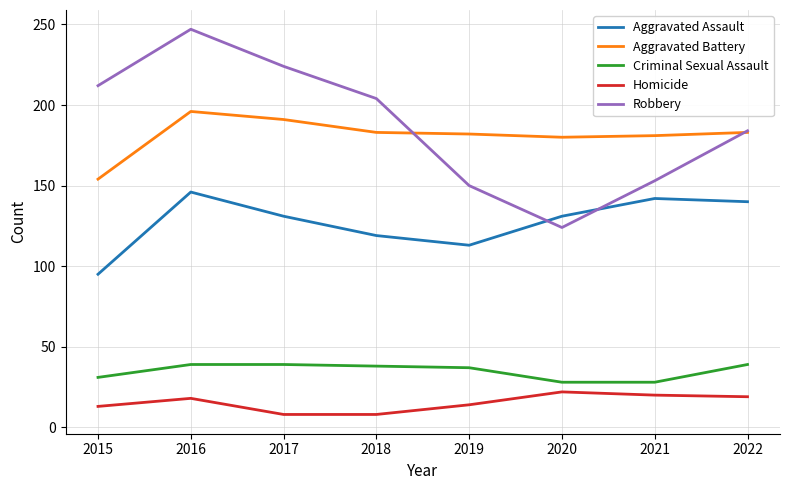

What is the difference between the maximum and minimum values in the Aggravated Battery series?

42